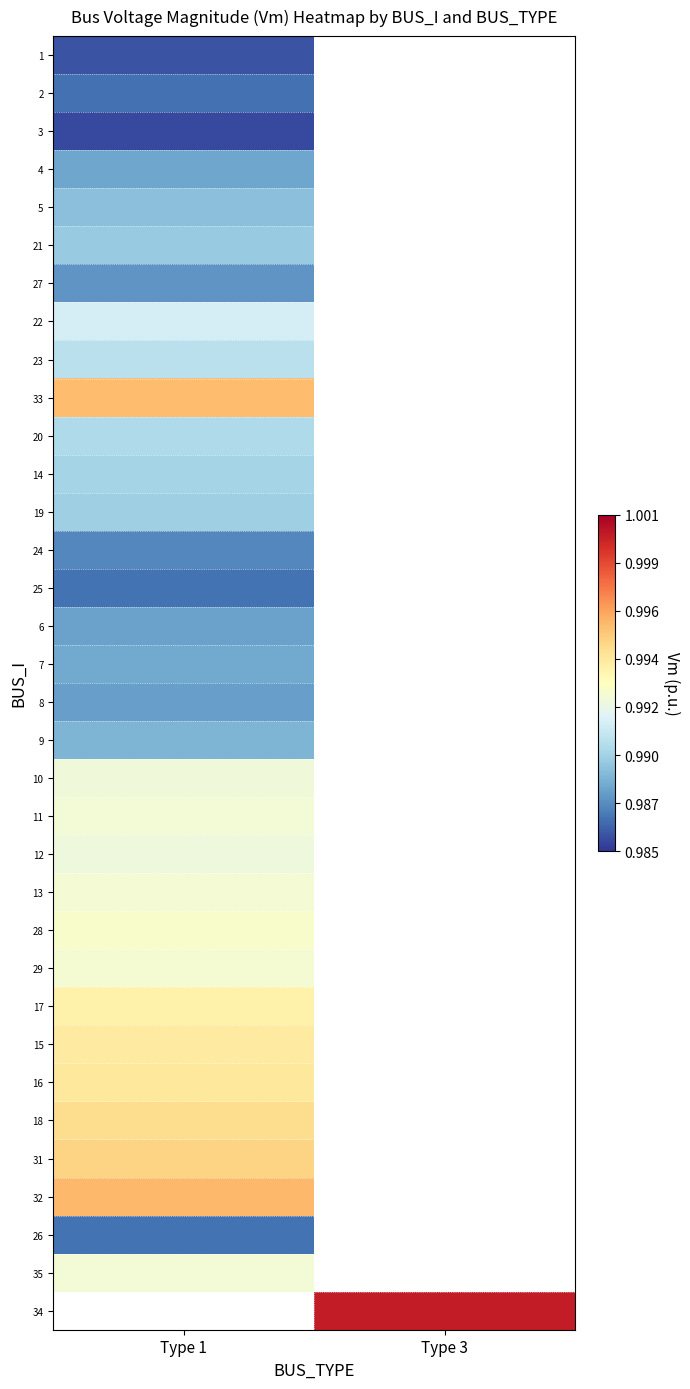

At which category does the chart reach its minimum across all series?

Type 1